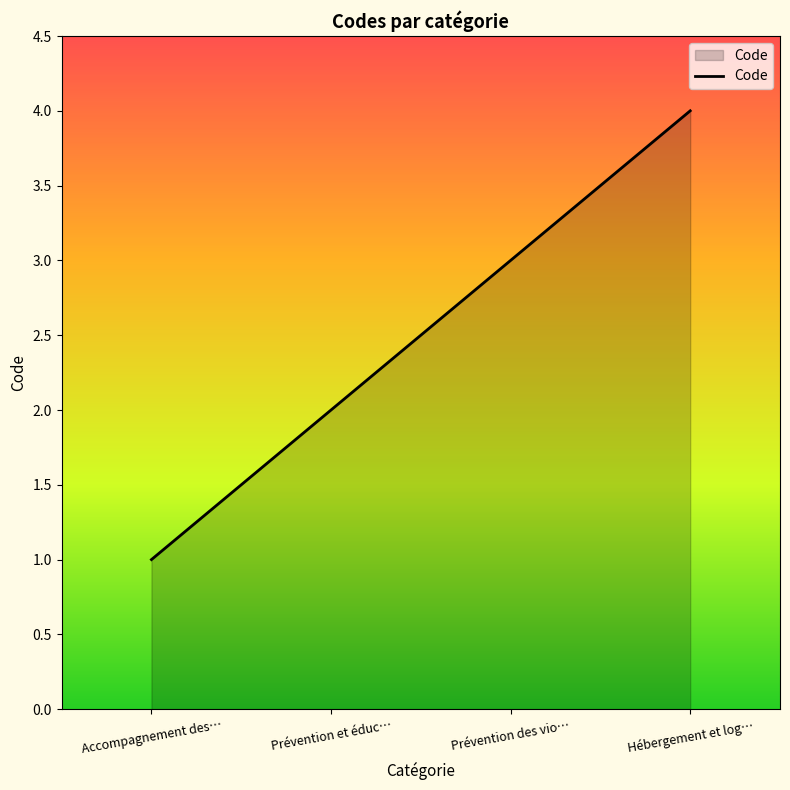

Does the chart display data point markers on the line(s)?

No